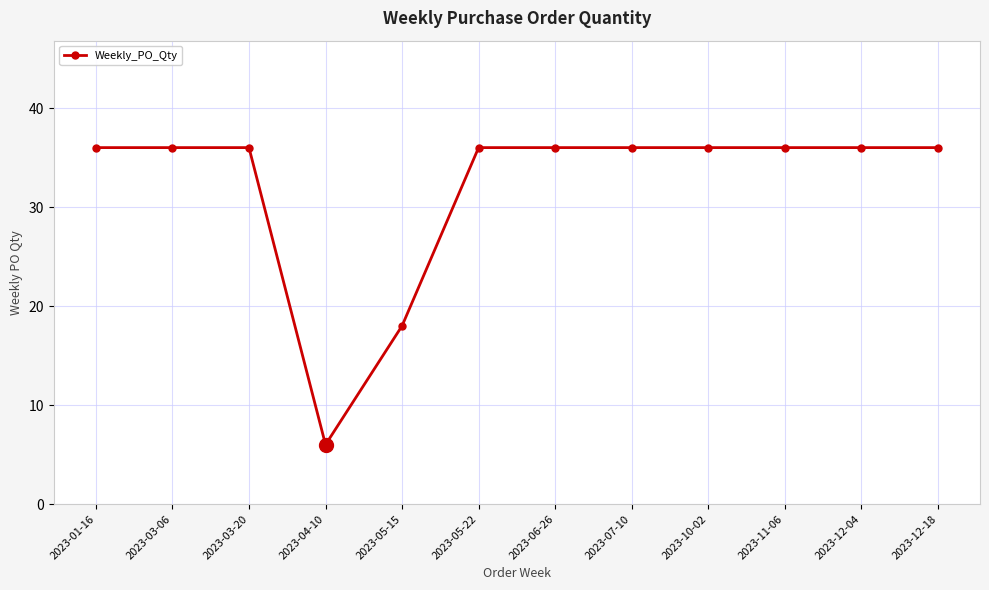

How many lines are shown in the chart?

1